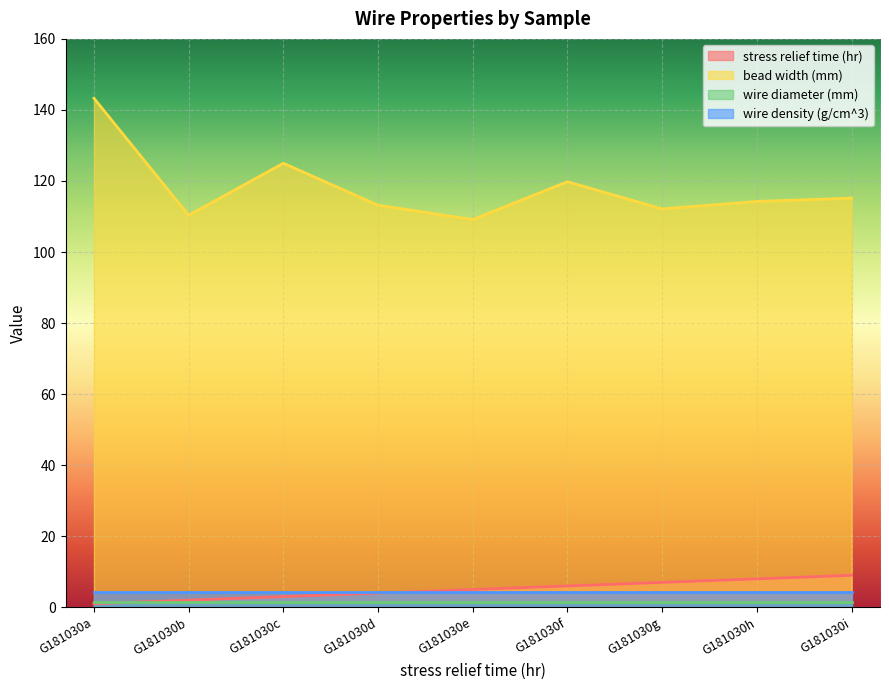

What is the average value of the stress relief time (hr) series?

5.0